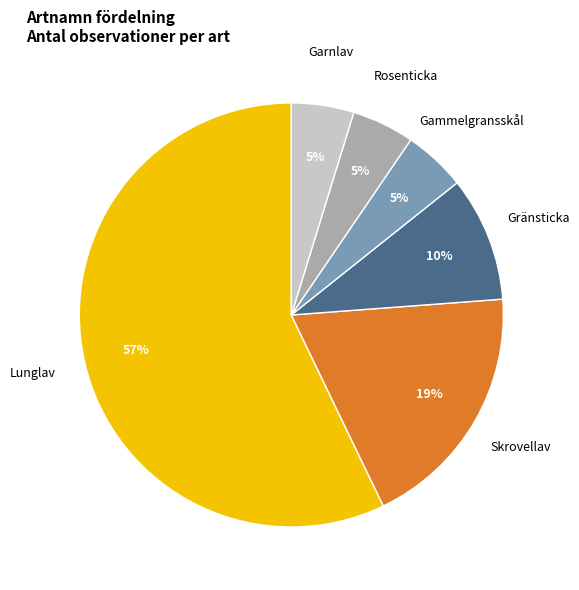

To the nearest percent, what is the average slice percentage?

17%